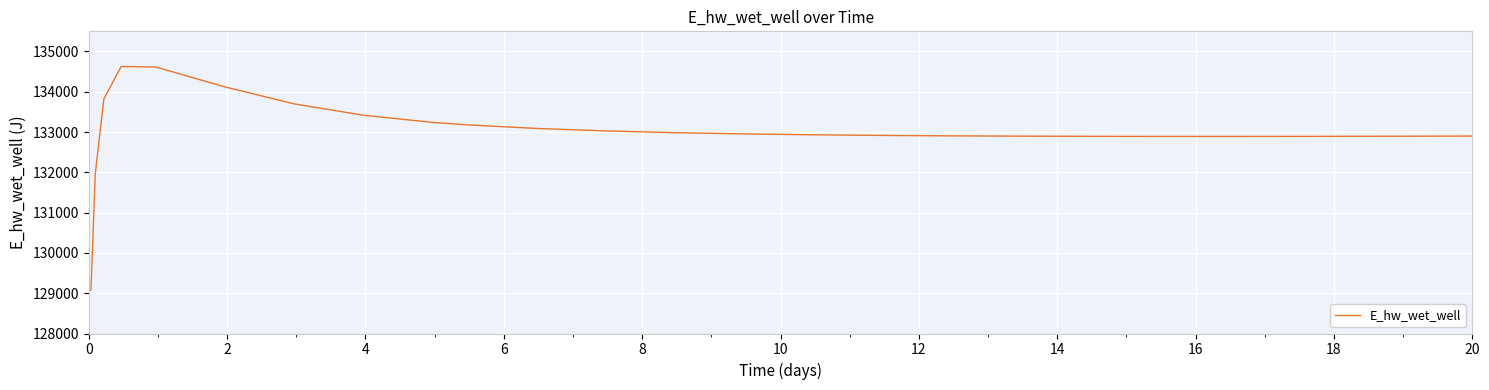

What is the difference between the second highest and minimum values?

5544.5